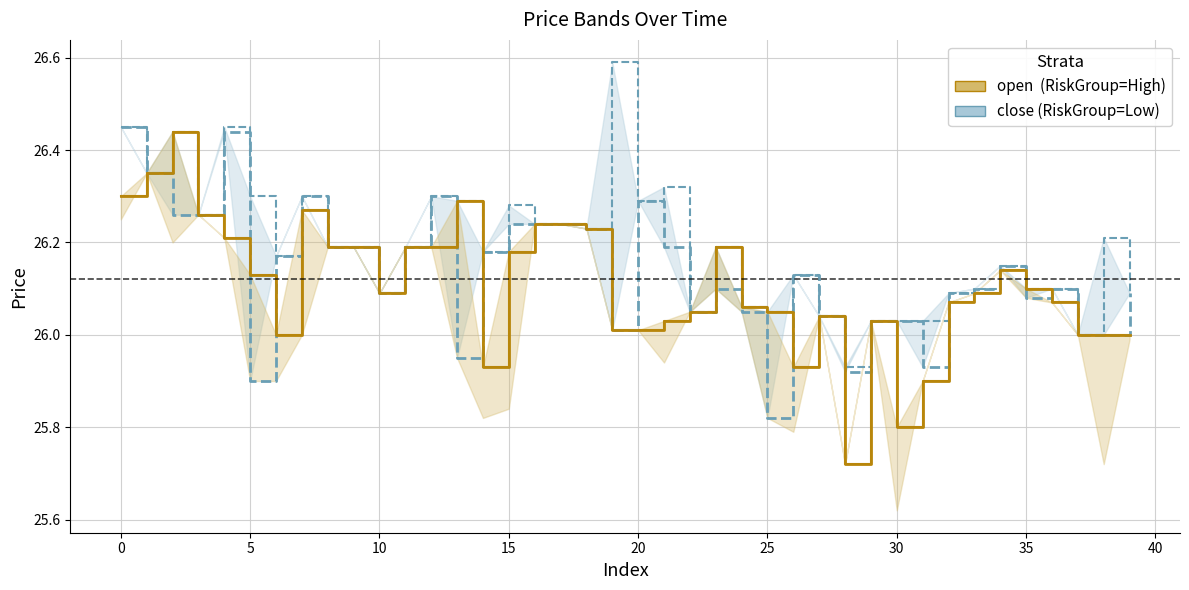

At 25, list the series in order from smallest to largest.

open (RiskGroup=High), close (RiskGroup=Low)